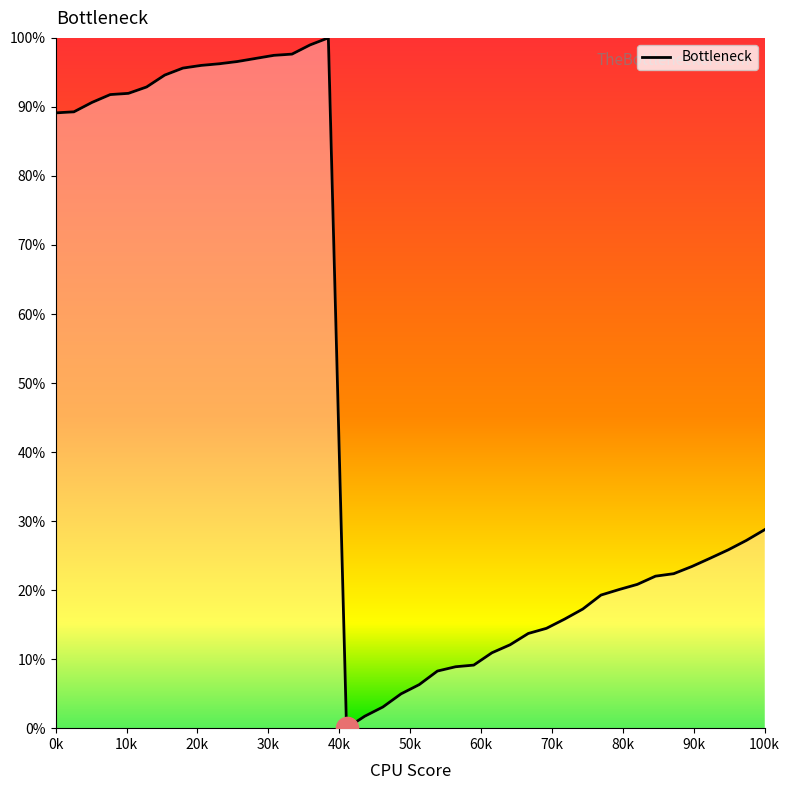

What is the difference between the maximum and minimum values?

100.0